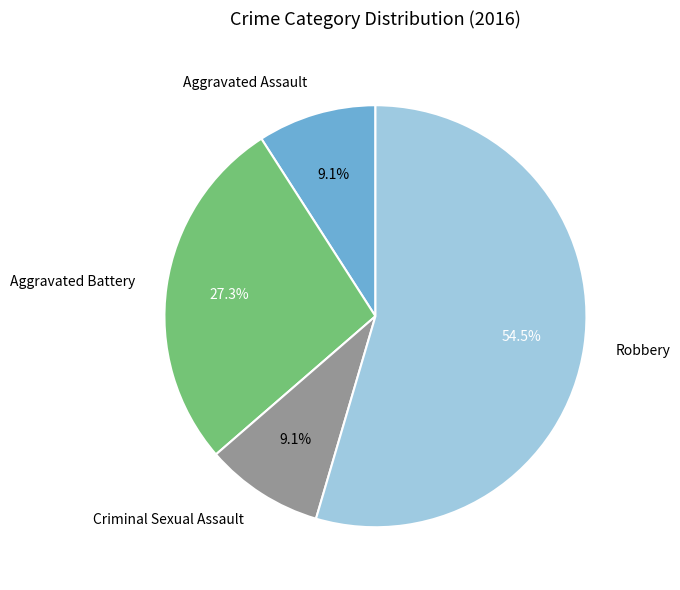

What percentage is the Aggravated Battery slice, to the nearest percent?

27%